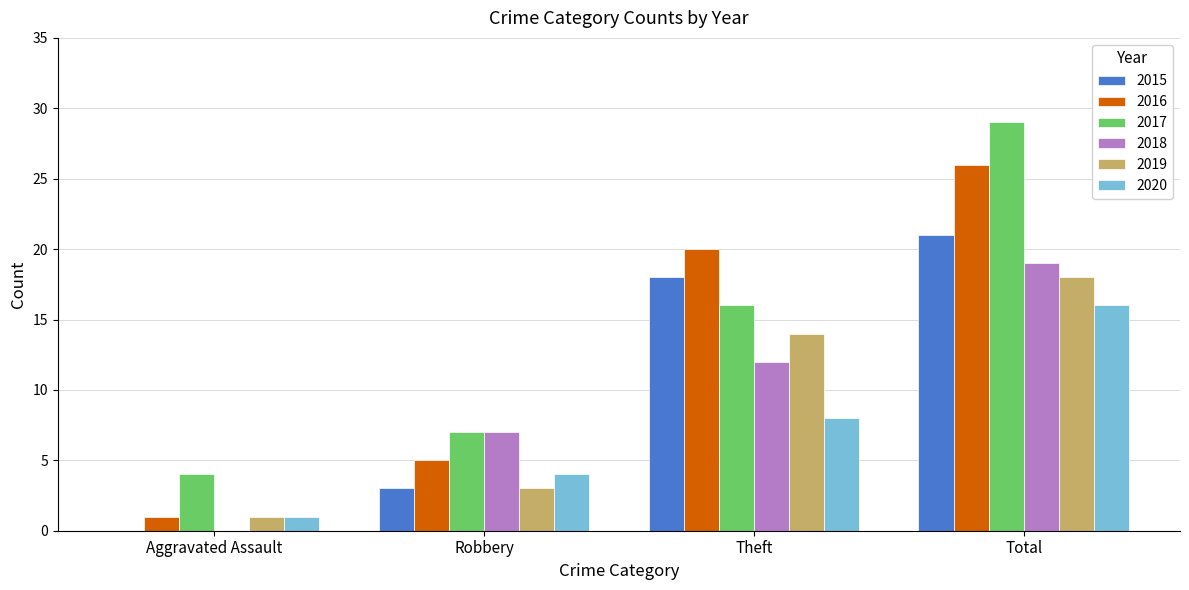

Is the value of 2016 at Aggravated Assault greater than the value of 2018 at Theft?

No